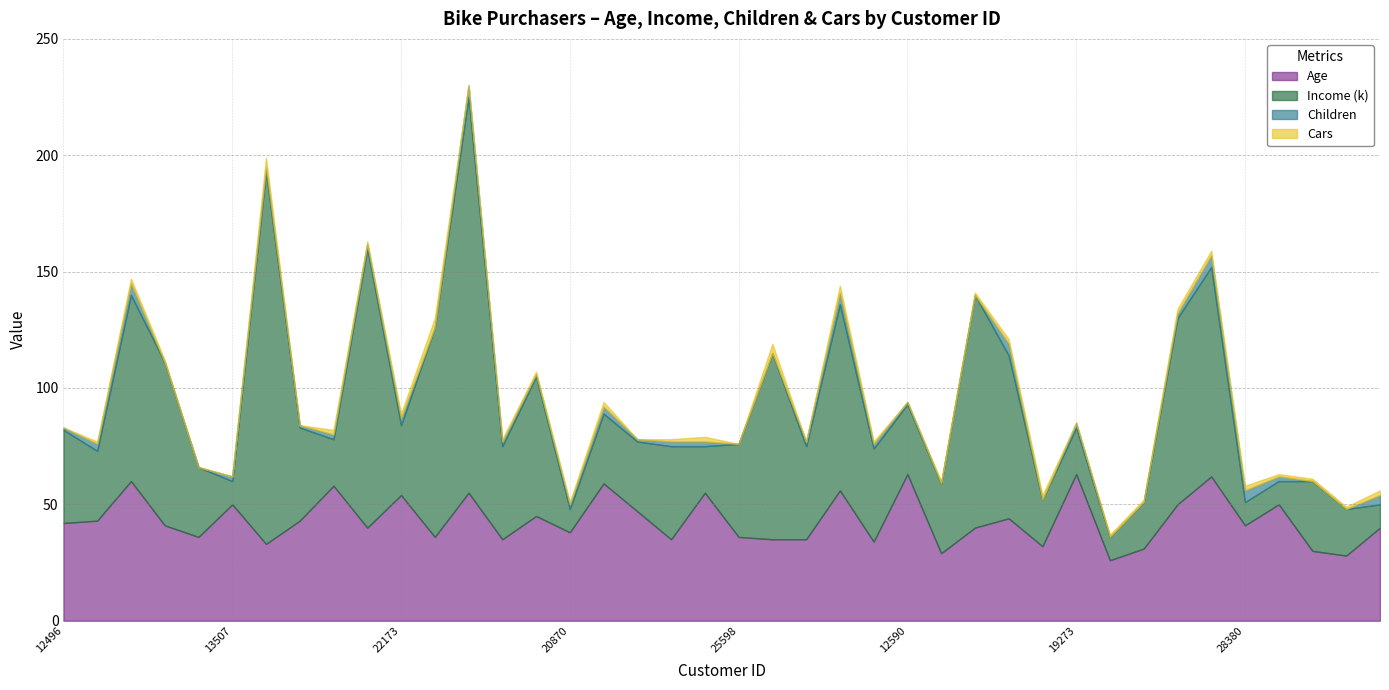

Where is the first local minimum for Cars?

19364